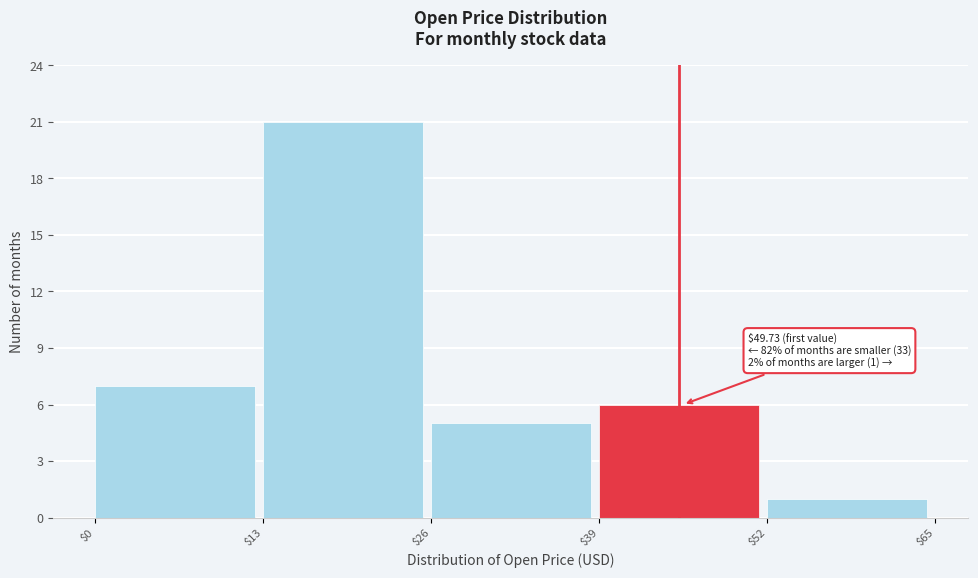

Over which range of the x-axis is the bar tallest?

$13 to $26